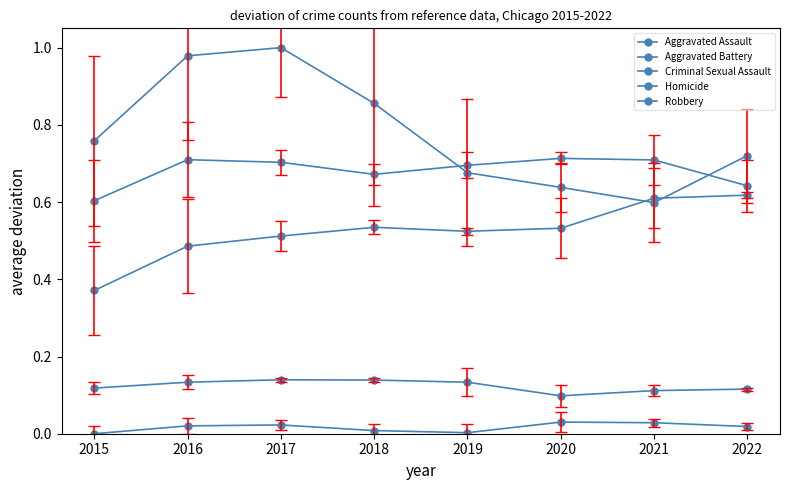

List the labels in order of Criminal Sexual Assault value, largest first.

2017, 2018, 2016, 2019, 2015, 2022, 2021, 2020